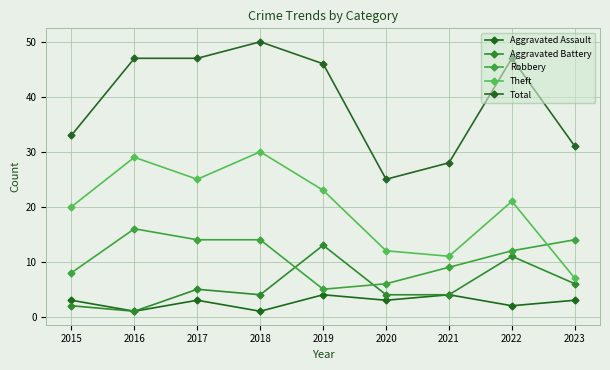

What is the total value across all series at 2017?

94